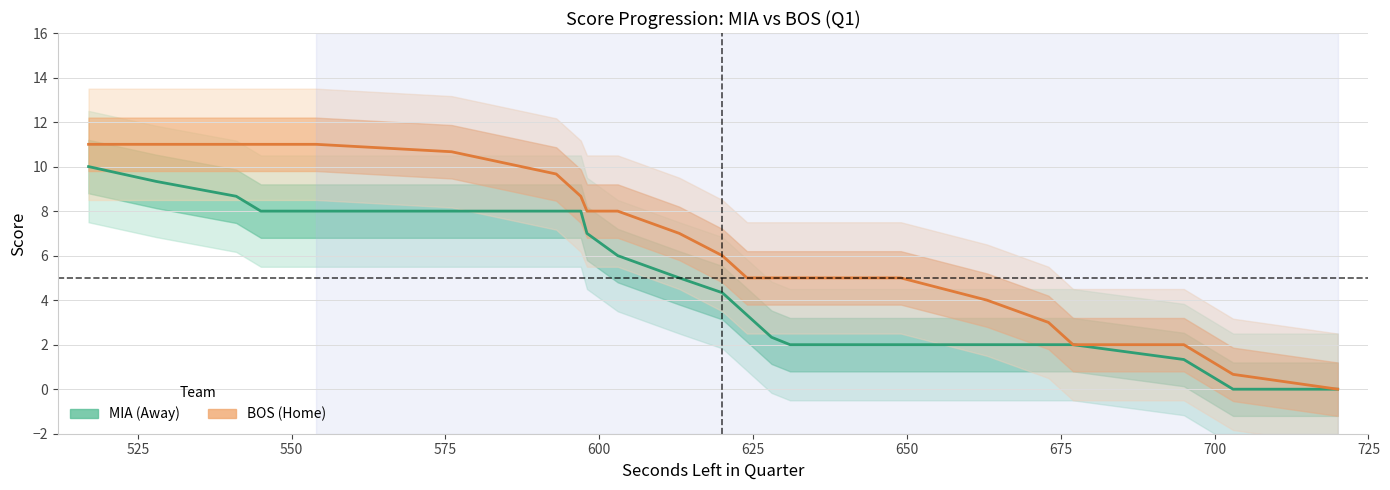

List the series in order of their peak value, highest first.

BOS (Home), MIA (Away)